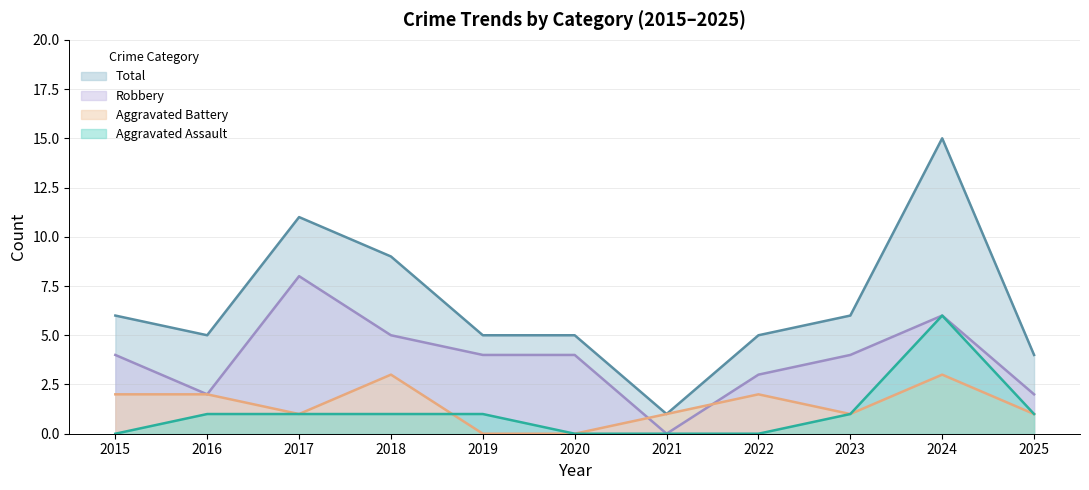

The value of Total at 2024 is 8. True or false?

False